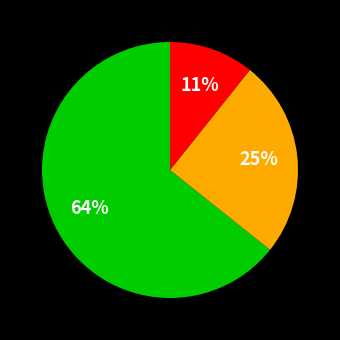

Does any single category account for the majority?

Yes